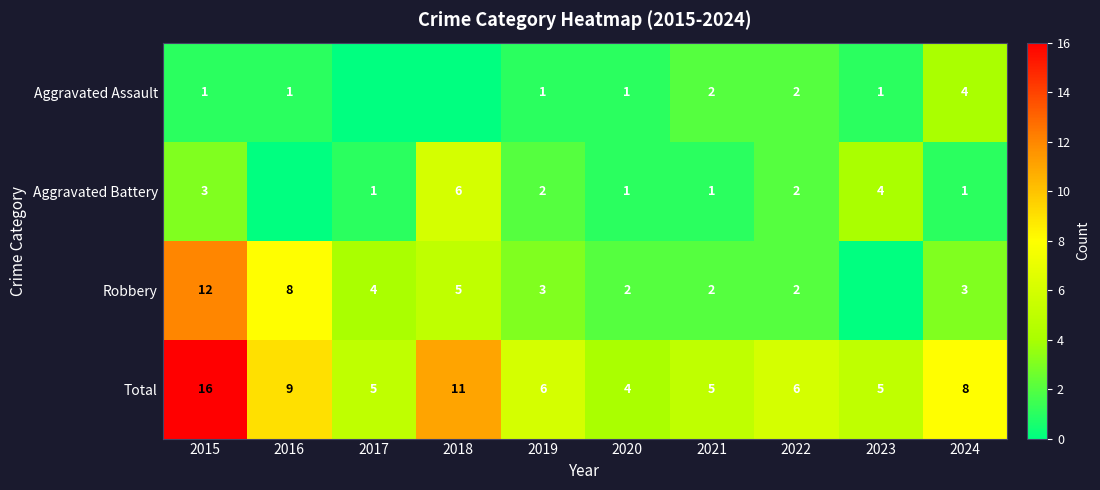

What is the sum of all Total values?

75